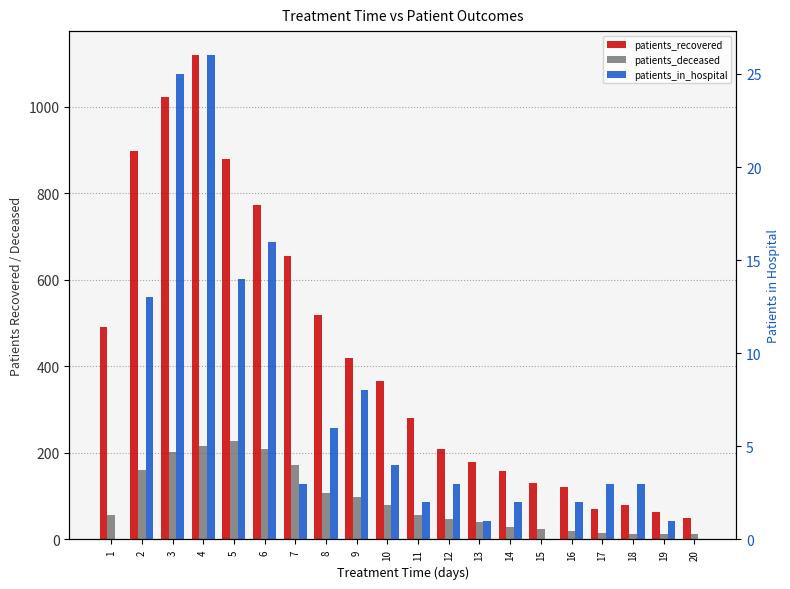

Rank the series at 9 from lowest to highest value.

patients_in_hospital, patients_deceased, patients_recovered